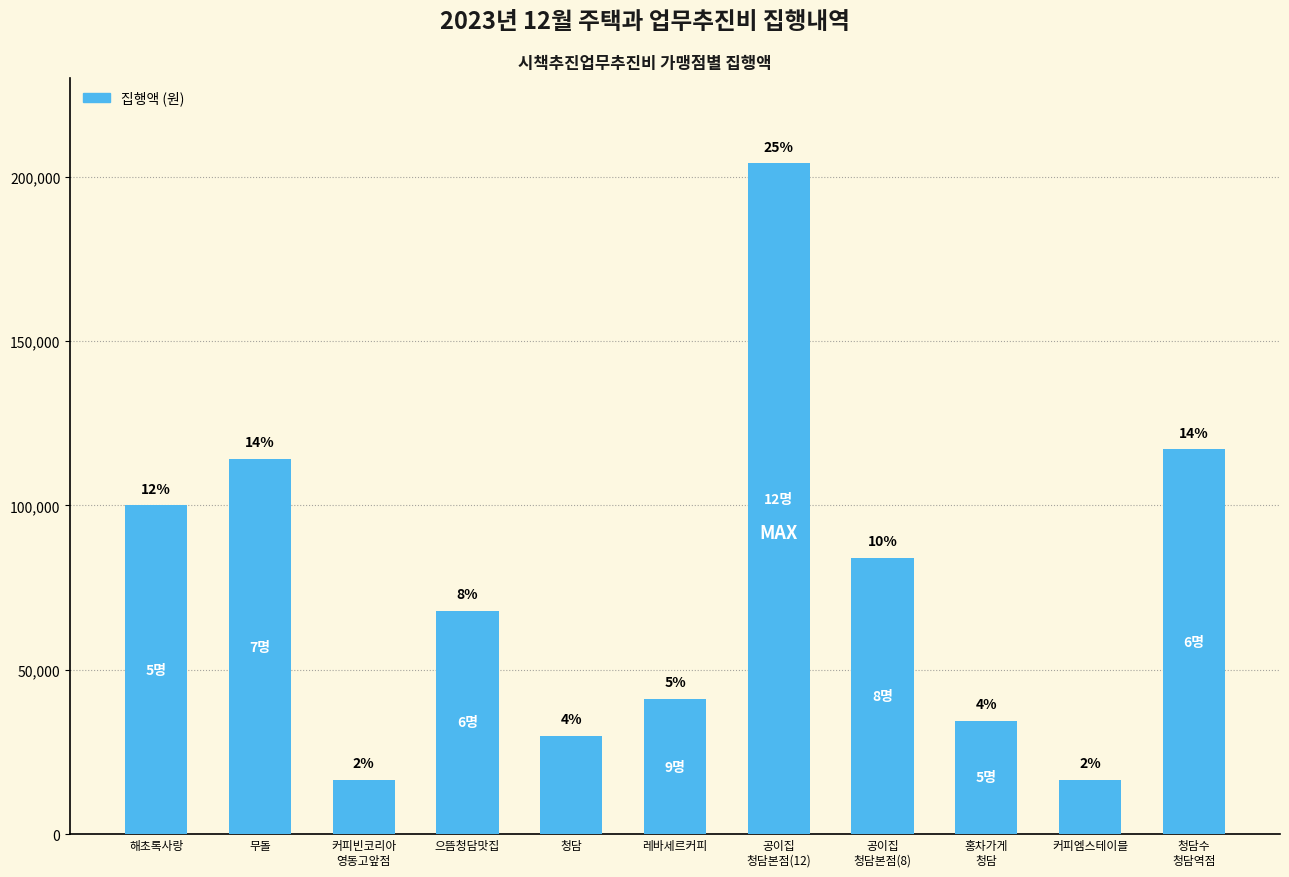

Which label corresponds to the smallest value in the chart?

커피빈코리아
영동고앞점